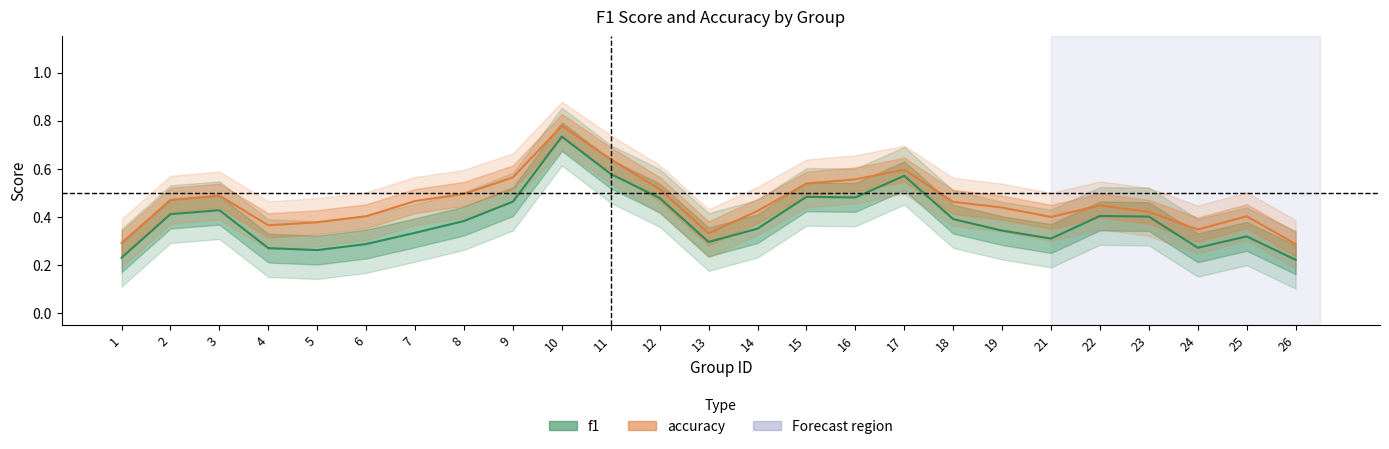

Between 10 and 15, which series saw the biggest shift?

f1